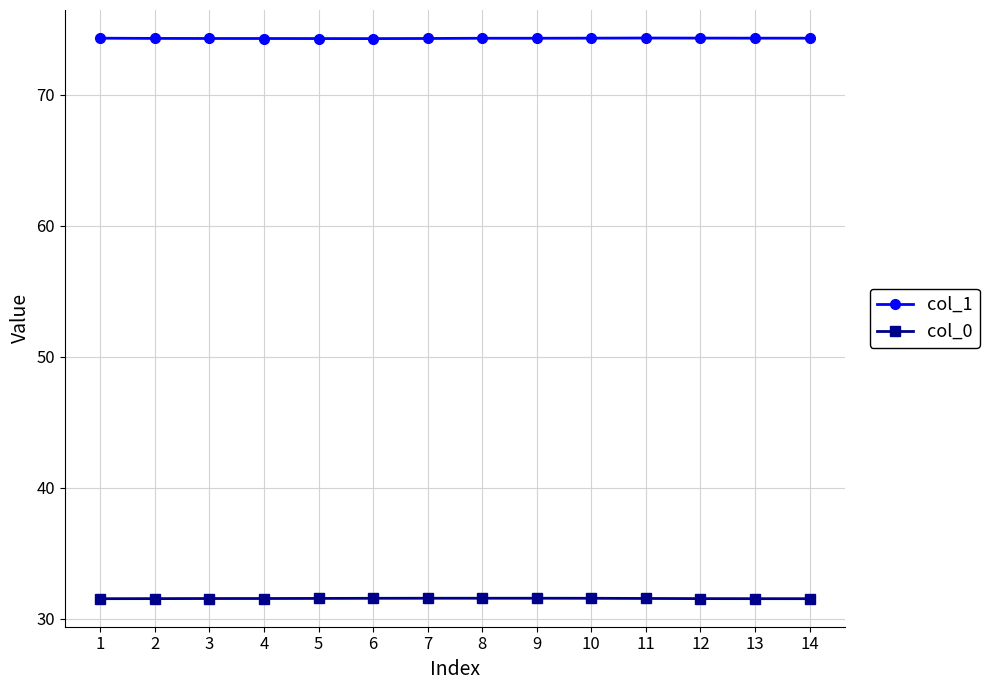

What is the greatest value displayed?

74.3